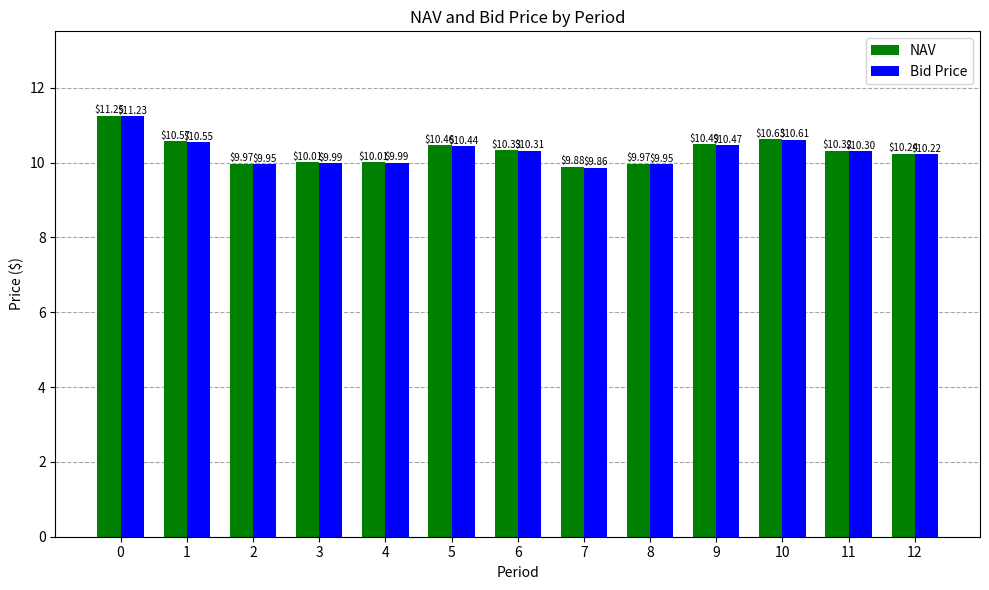

What is the smallest value displayed?

9.9